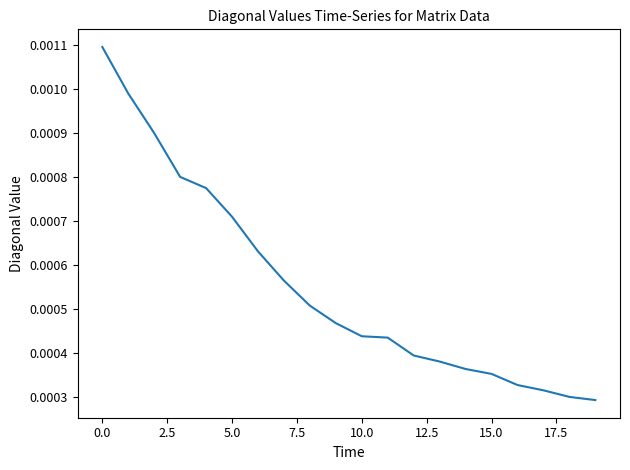

True or false: the data has more than 2 interior local peaks.

False